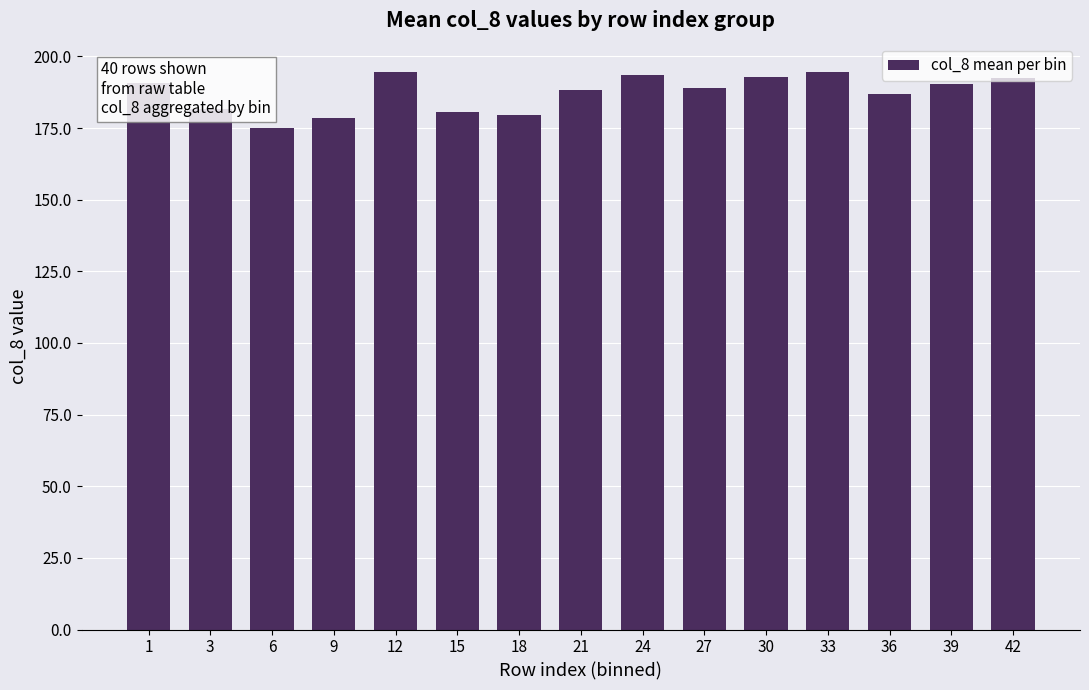

How many bars are there in total?

15